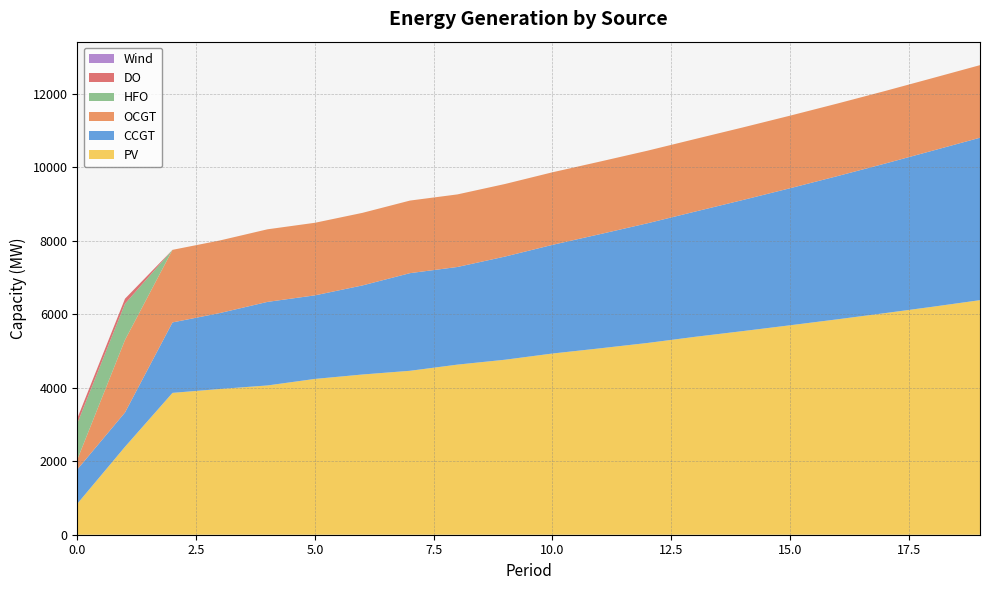

Reading left to right, extract all data points from this chart.

PV: 850	2393	3860	3966	4062	4240	4360	4461	4629	4762	4931	5072	5218	5385	5540	5699	5862	6030	6203	6383
CCGT: 933	933	1917	2067	2274	2274	2424	2657	2657	2807	2957	3107	3257	3407	3566	3729	3897	4069	4247	4420
OCGT: 276	1975	1975	1975	1975	1975	1975	1975	1975	1975	1975	1975	1975	1975	1975	1975	1975	1975	1975	1975
HFO: 985	985	0	0	0	0	0	0	0	0	0	0	0	0	0	0	0	0	0	0
DO: 136	136	0	0	0	0	0	0	0	0	0	0	0	0	0	0	0	0	0	0
Wind: 0	0	0	0	0	0	0	0	0	0	0	0	0	0	0	0	0	0	0	0